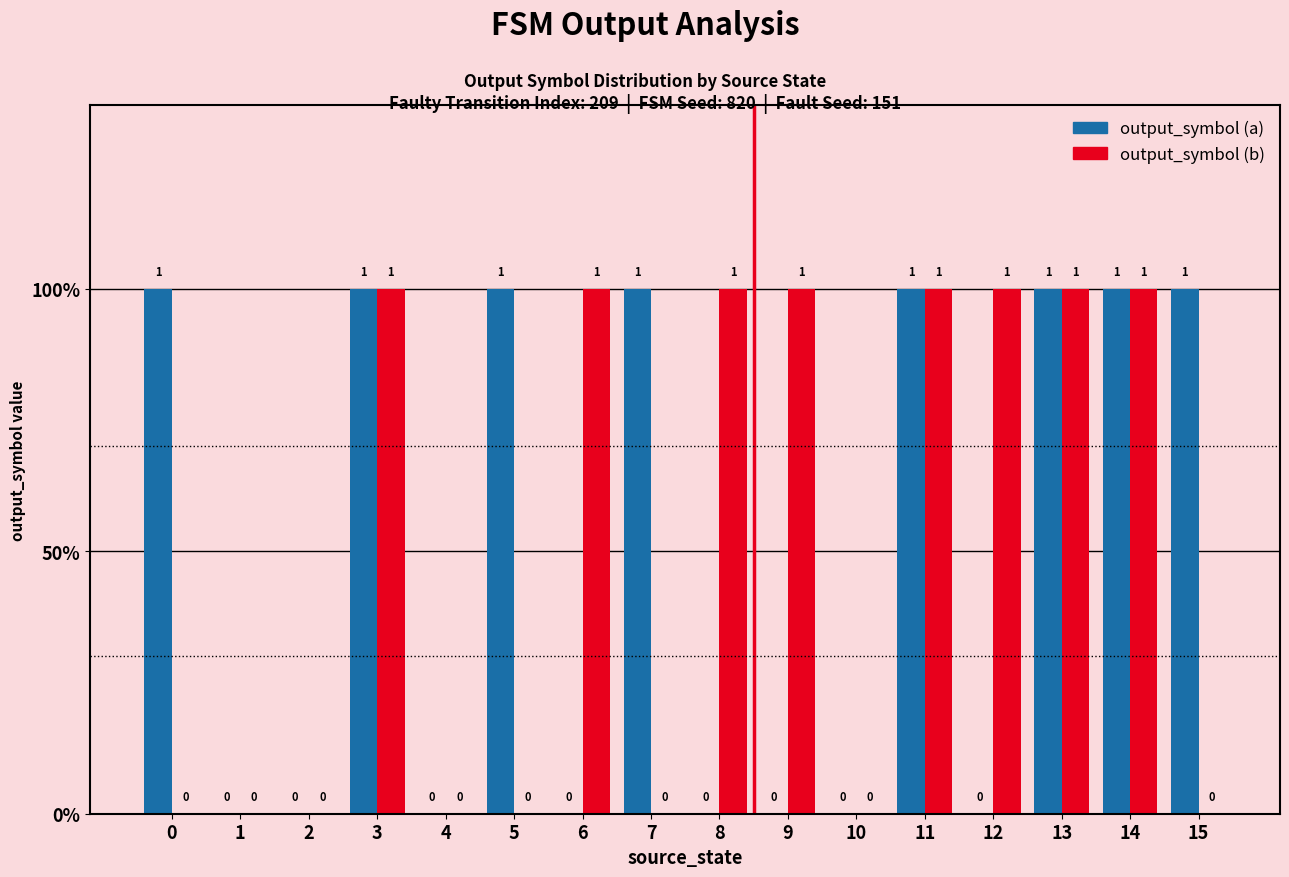

What is the difference between the output_symbol (a) values at 5 and 9?

1